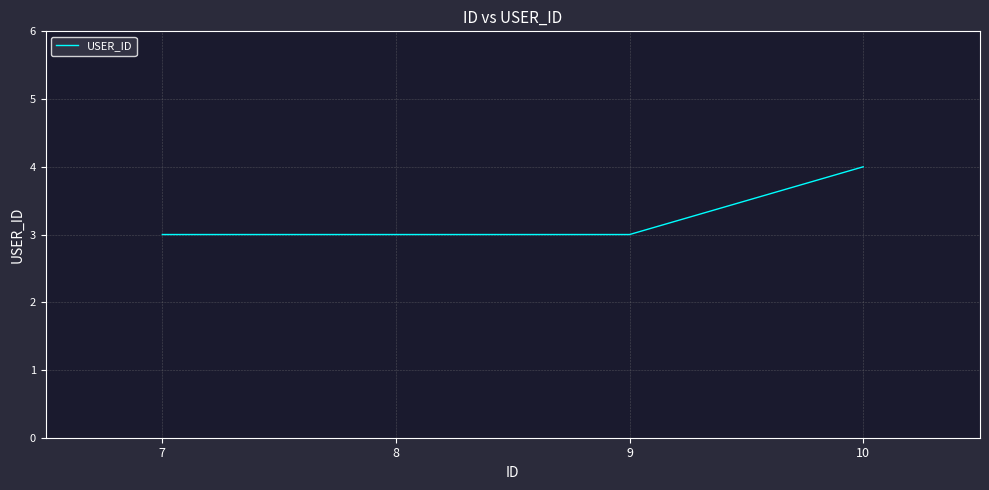

How many distinct data groups are displayed?

1